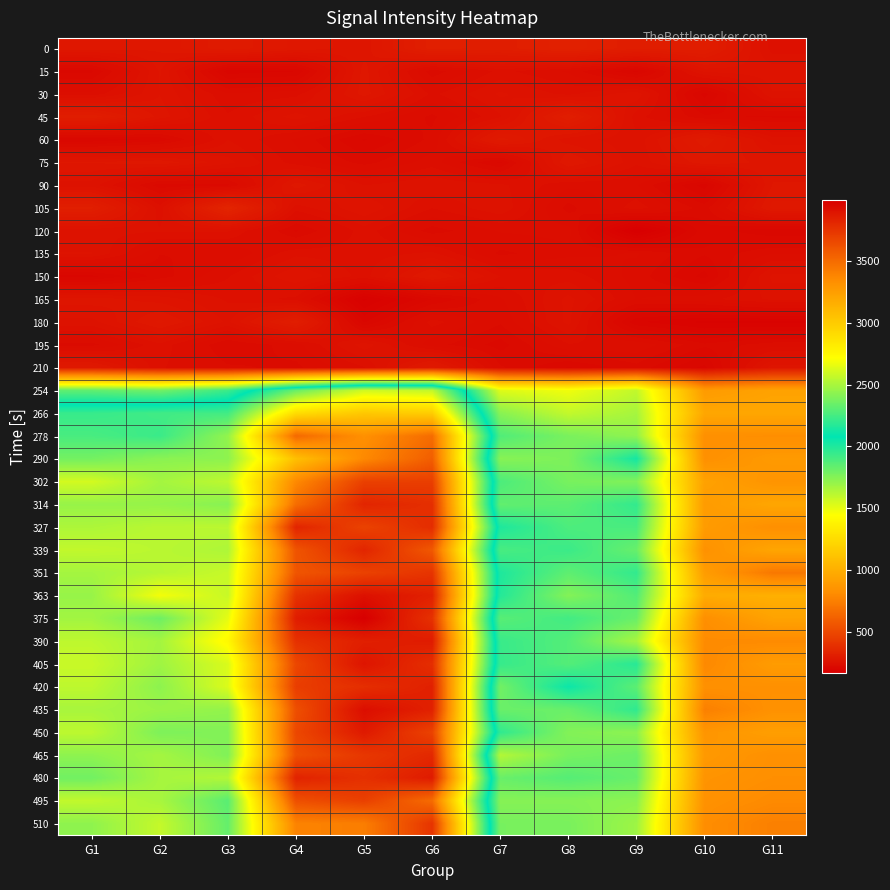

Between G5 and G3, which is larger?

G3